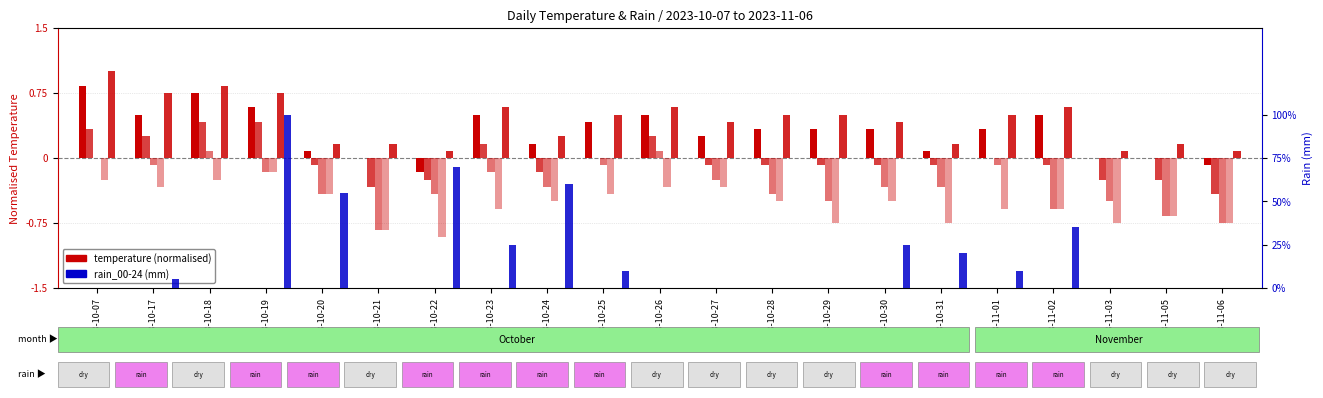

True or false: temp_18 has a value of -0.1 at 2023-11-06.

False